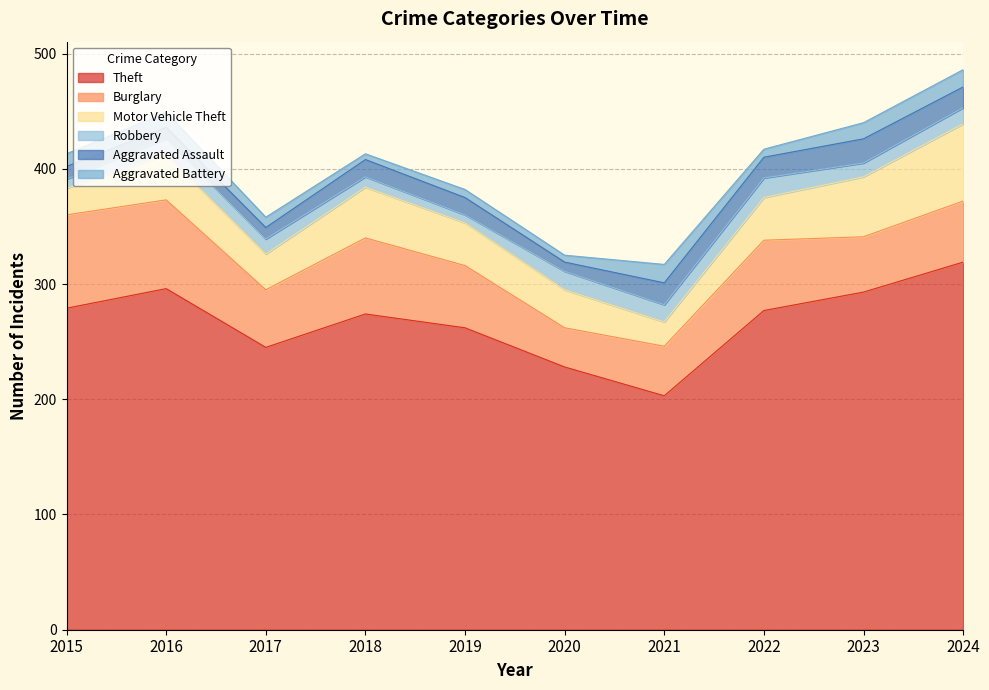

True or false: Robbery and Theft cross at least once.

False